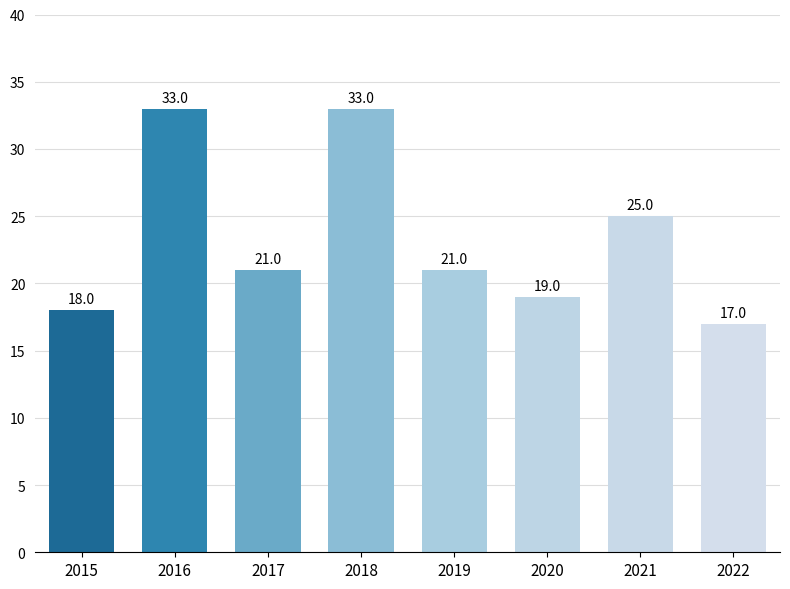

How many values are below 21?

3